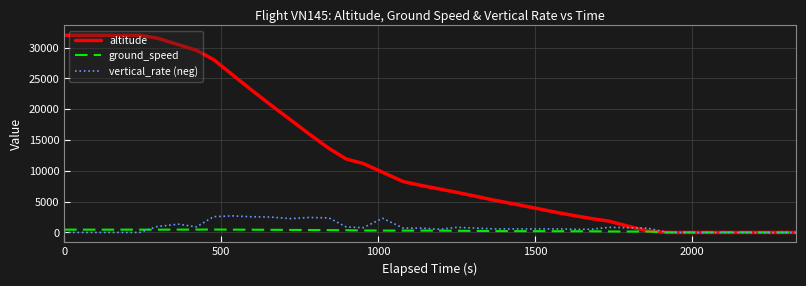

Count the number of categories in the chart.

40